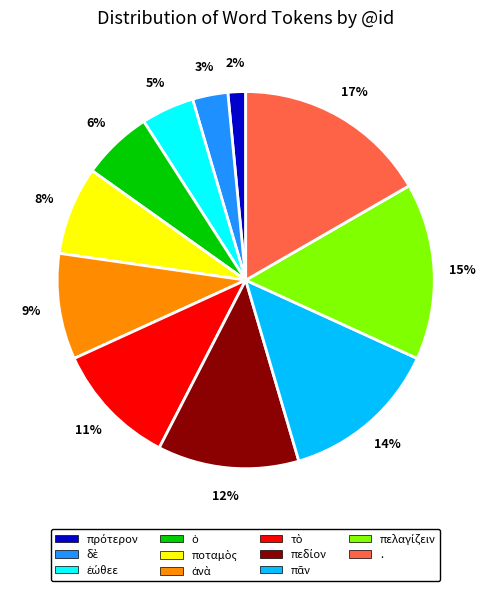

To the nearest percent, what is the difference between the largest and smallest slice percentages?

15%